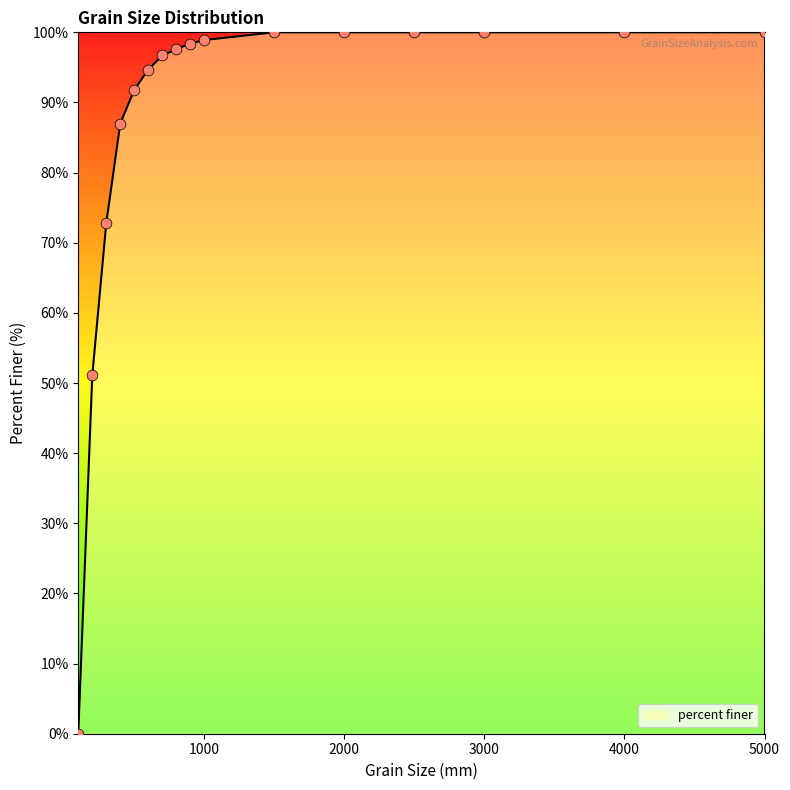

What is the difference between the maximum and minimum values?

100.0